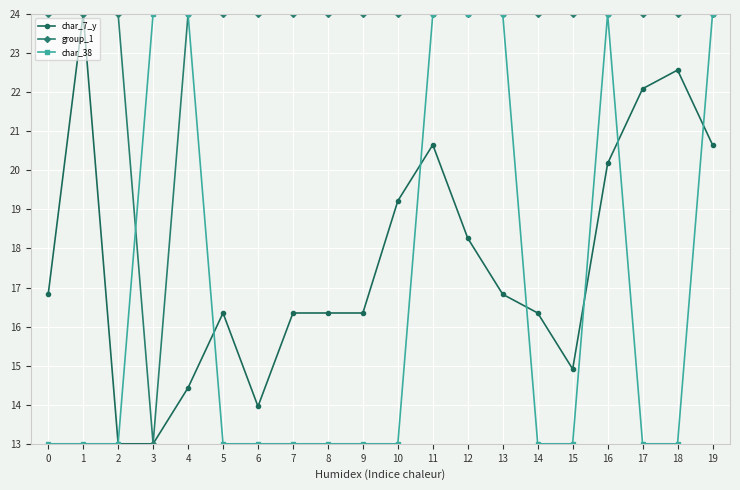

How many lines are shown in the chart?

3